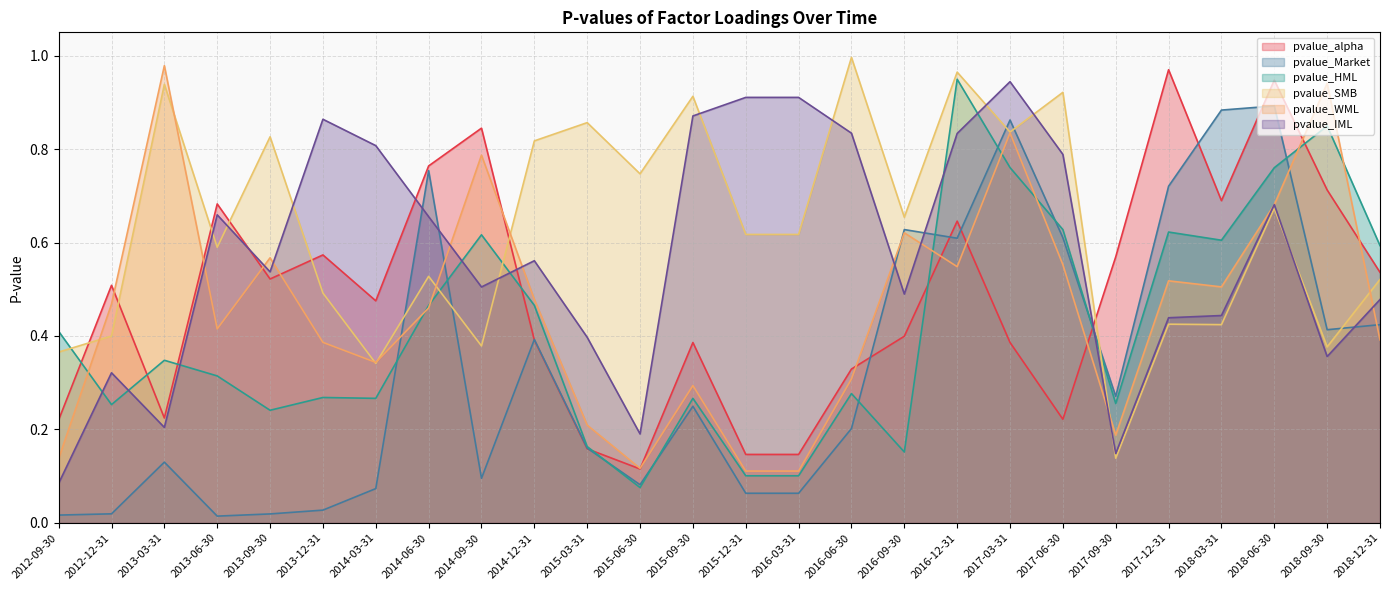

Does the chart have visible grid lines?

Yes